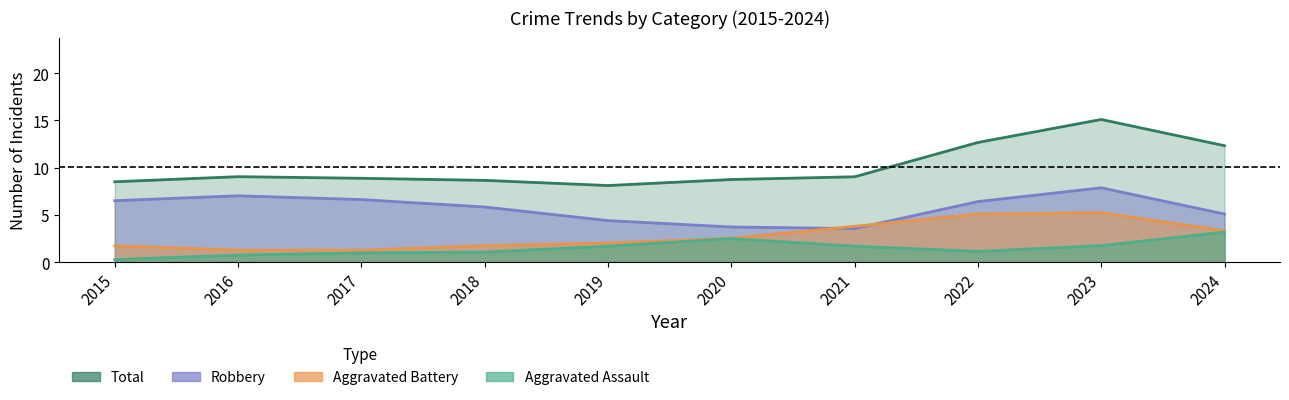

True or false: Total and Aggravated Battery cross at least once.

False